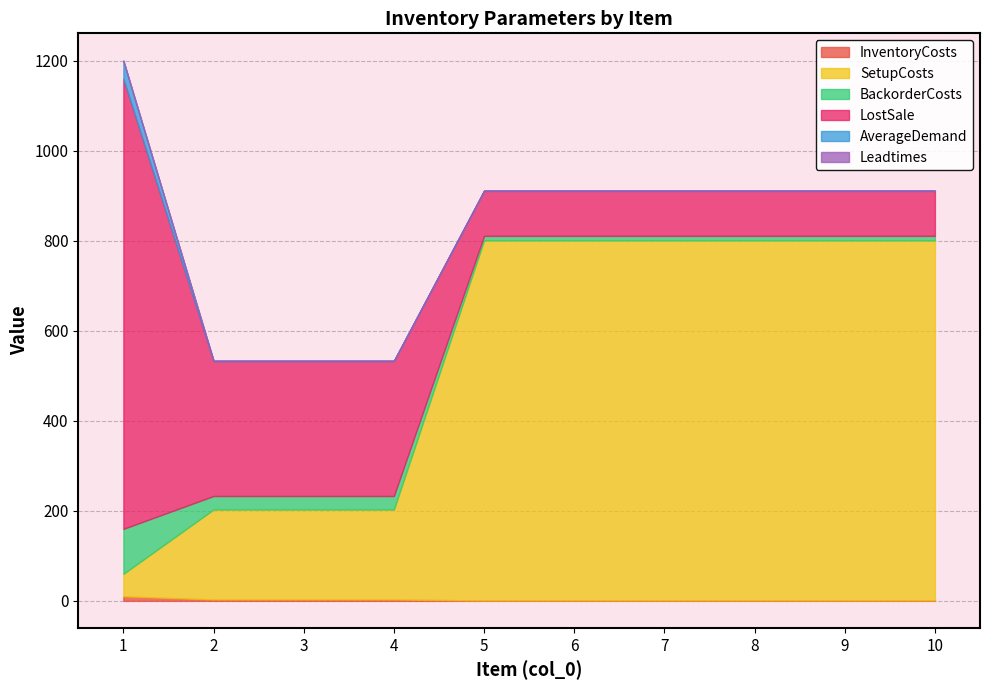

What is the value of the LostSale point at the 10th from the left?

100